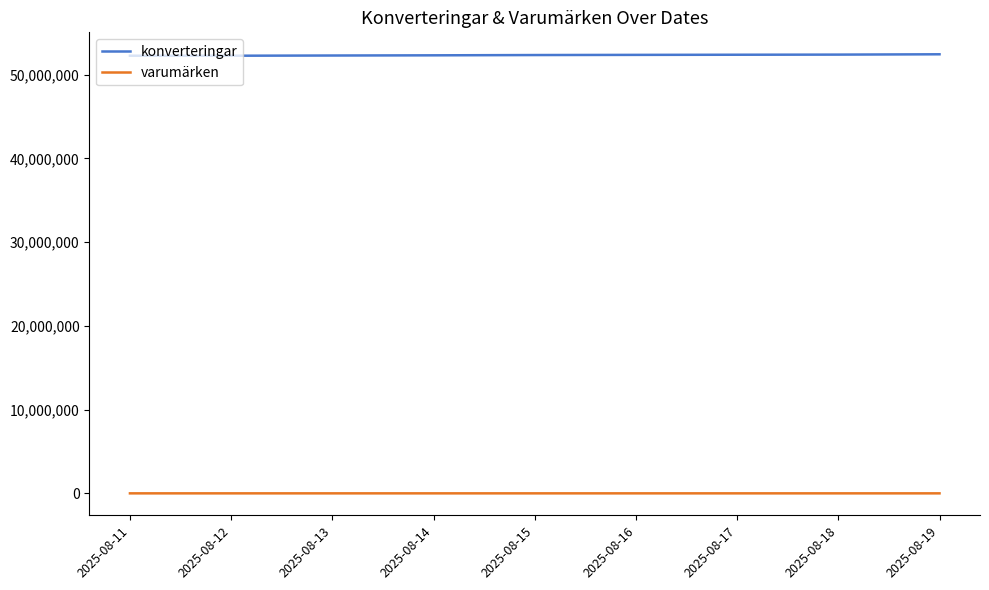

Is the value of konverteringar at 2025-08-17 greater than the value of varumärken at 2025-08-17?

Yes